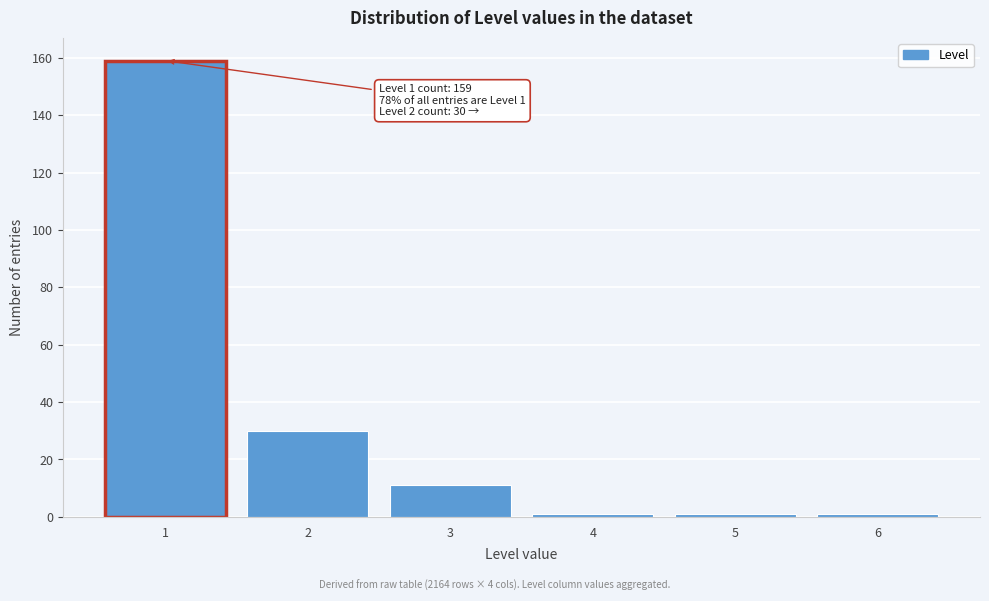

Reading right to left, extract all data points from this chart.

1	1	1	11	30	159